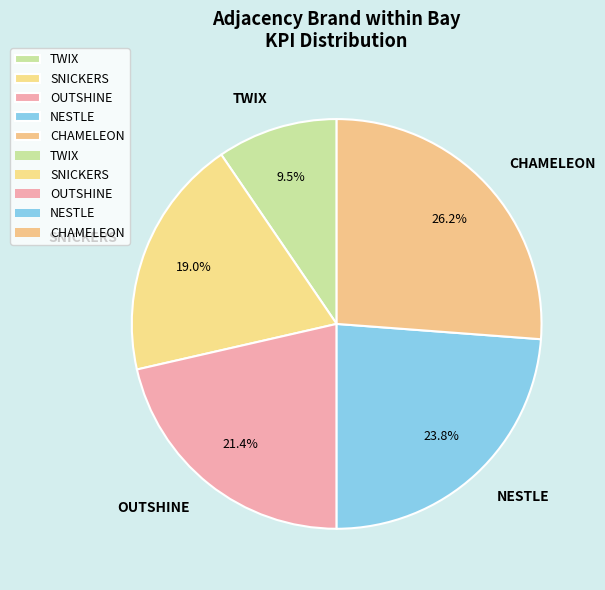

Count the number of slices in the pie.

5